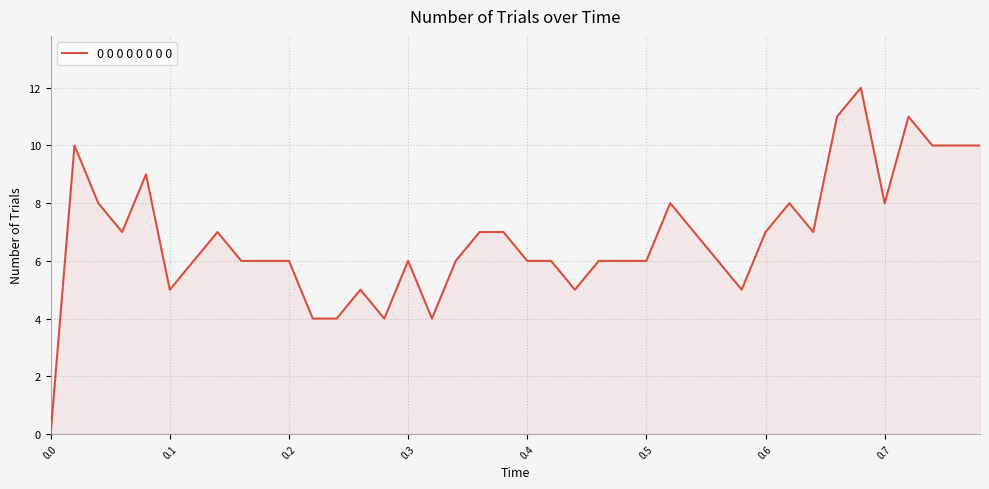

What is the difference between the maximum and minimum values?

12